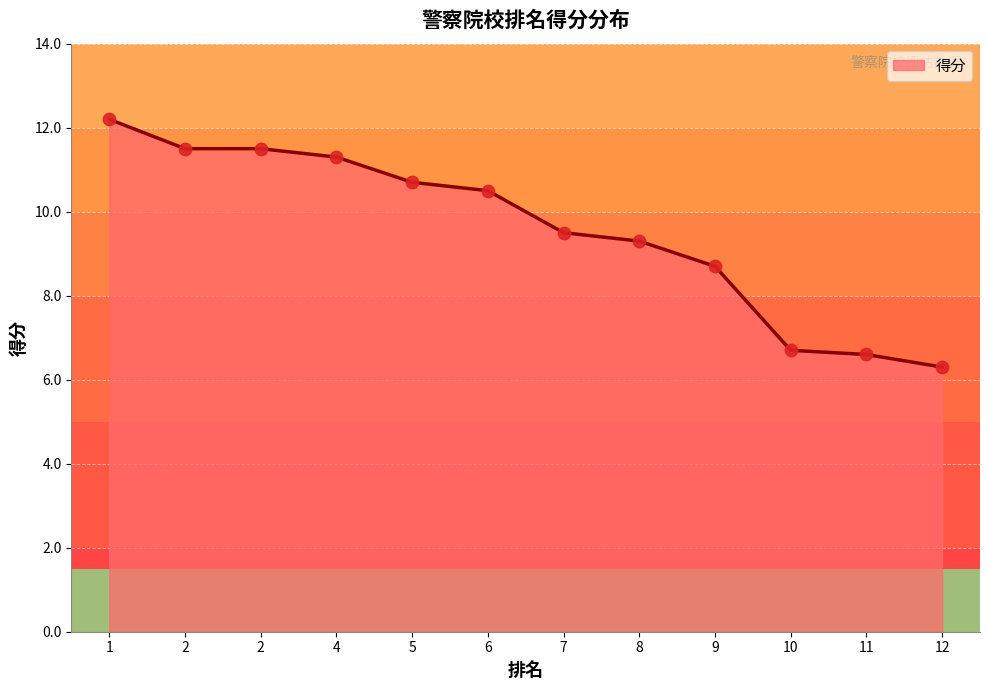

What is the change in value from 2 to 9?

-2.8